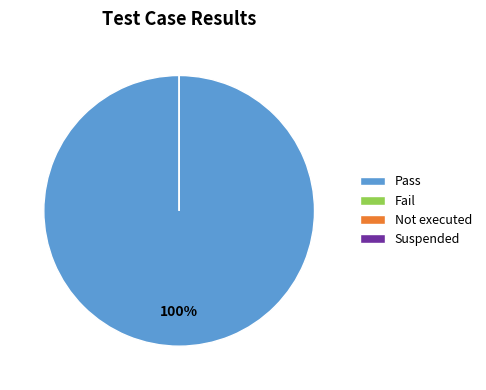

To the nearest percent, what is the difference between the largest and smallest slice percentages?

100%